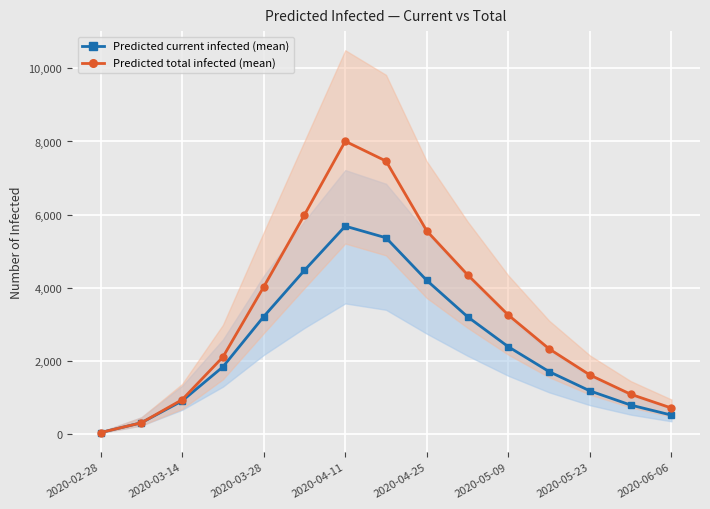

What is the minimum value shown in the chart?

33